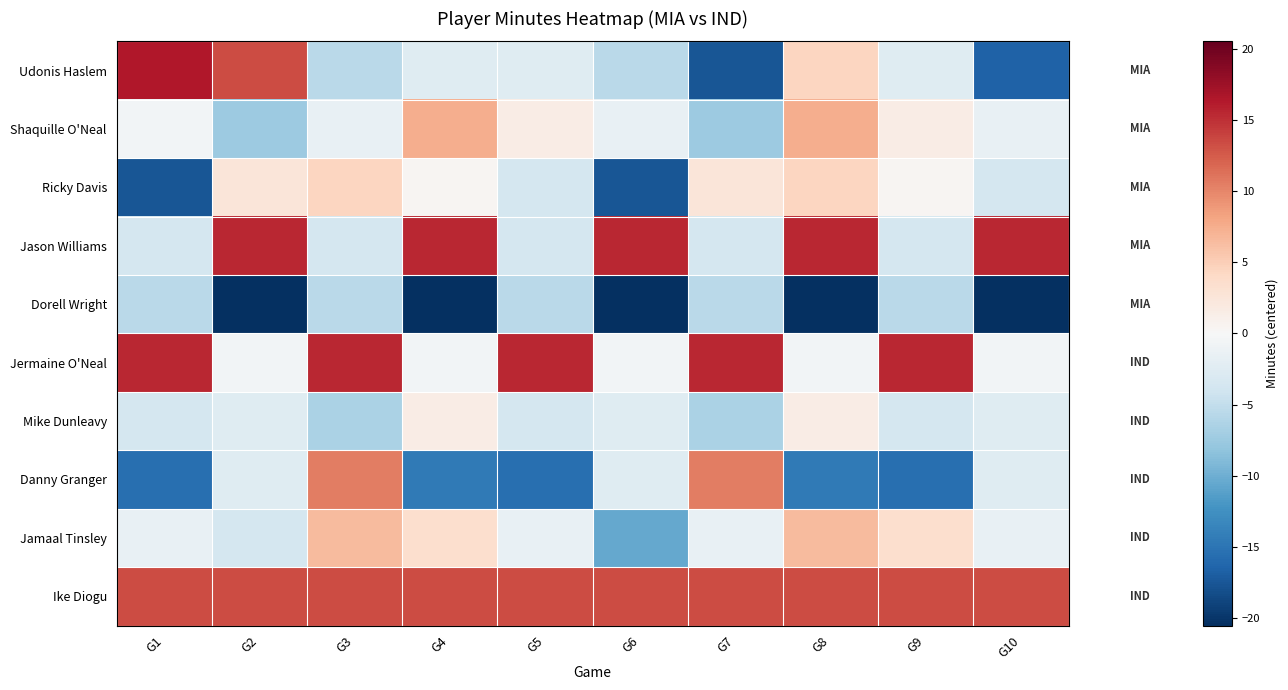

Between G6 and G9, which series saw the biggest shift?

Jason Williams